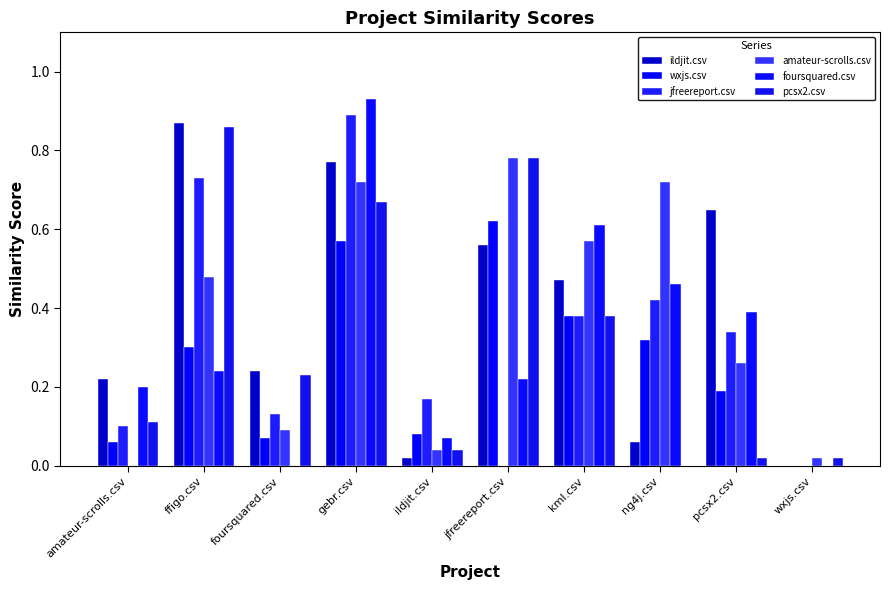

Reading left to right, transcribe all the data shown in this chart.

ildjit.csv: amateur-scrolls.csv=0.2	ffigo.csv=0.9	foursquared.csv=0.2	gebr.csv=0.8	ildjit.csv=0.0	jfreereport.csv=0.6	kml.csv=0.5	ng4j.csv=0.1	pcsx2.csv=0.7	wxjs.csv=0.0
wxjs.csv: amateur-scrolls.csv=0.1	ffigo.csv=0.3	foursquared.csv=0.1	gebr.csv=0.6	ildjit.csv=0.1	jfreereport.csv=0.6	kml.csv=0.4	ng4j.csv=0.3	pcsx2.csv=0.2	wxjs.csv=0.0
jfreereport.csv: amateur-scrolls.csv=0.1	ffigo.csv=0.7	foursquared.csv=0.1	gebr.csv=0.9	ildjit.csv=0.2	jfreereport.csv=0.0	kml.csv=0.4	ng4j.csv=0.4	pcsx2.csv=0.3	wxjs.csv=0.0
amateur-scrolls.csv: amateur-scrolls.csv=0.0	ffigo.csv=0.5	foursquared.csv=0.1	gebr.csv=0.7	ildjit.csv=0.0	jfreereport.csv=0.8	kml.csv=0.6	ng4j.csv=0.7	pcsx2.csv=0.3	wxjs.csv=0.0
foursquared.csv: amateur-scrolls.csv=0.2	ffigo.csv=0.2	foursquared.csv=0.0	gebr.csv=0.9	ildjit.csv=0.1	jfreereport.csv=0.2	kml.csv=0.6	ng4j.csv=0.5	pcsx2.csv=0.4	wxjs.csv=0.0
pcsx2.csv: amateur-scrolls.csv=0.1	ffigo.csv=0.9	foursquared.csv=0.2	gebr.csv=0.7	ildjit.csv=0.0	jfreereport.csv=0.8	kml.csv=0.4	ng4j.csv=0.0	pcsx2.csv=0.0	wxjs.csv=0.0